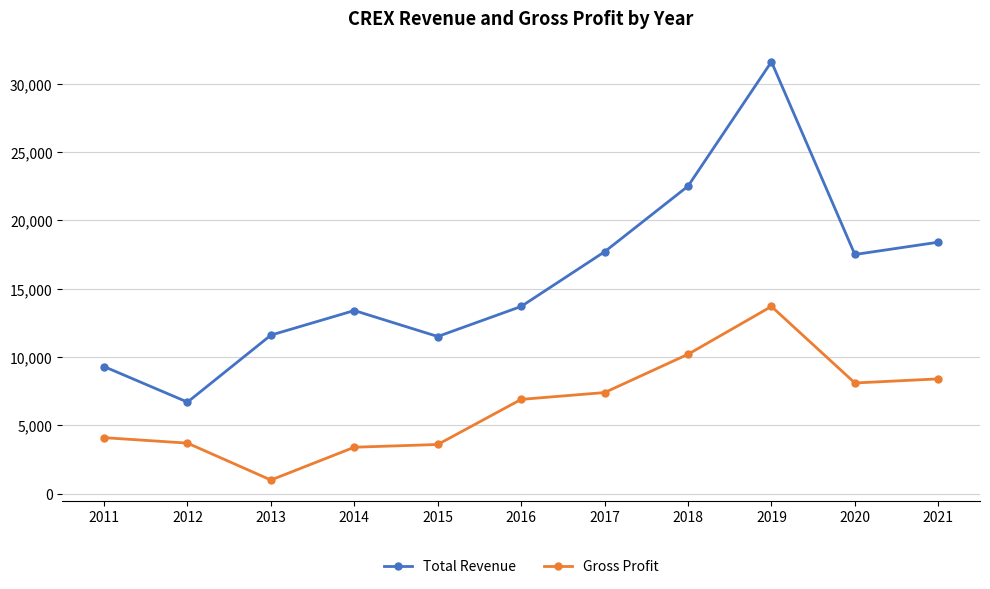

What is the total value across all series at 2013?

12600